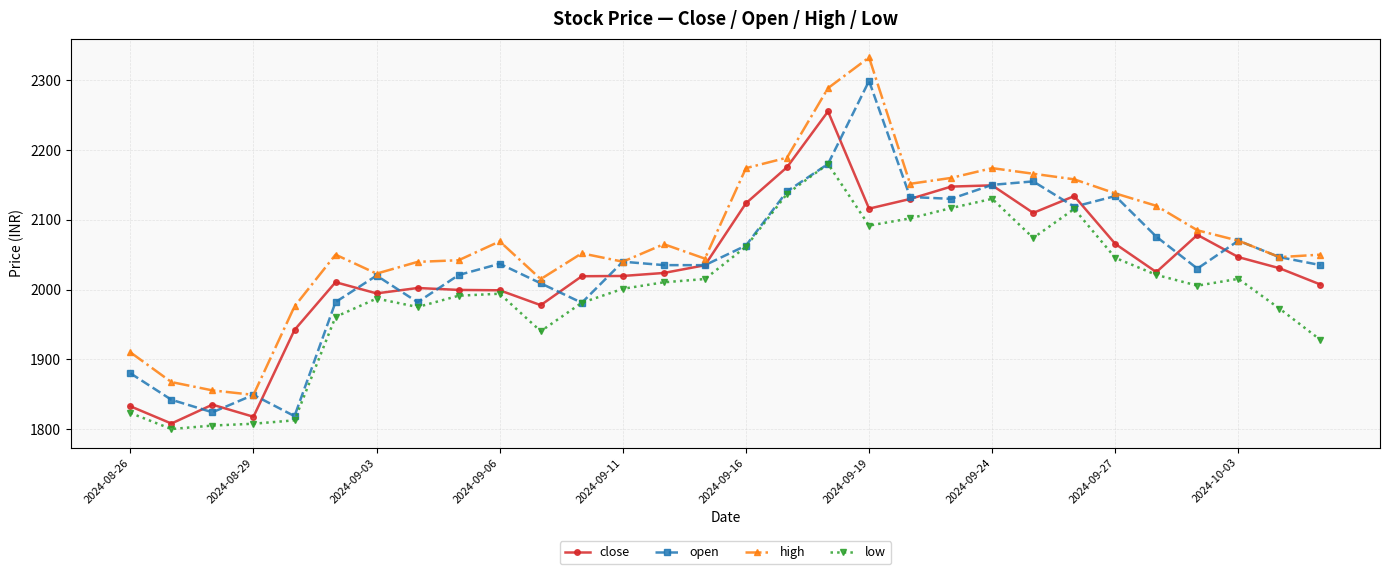

What is the smallest value displayed?

1800.0